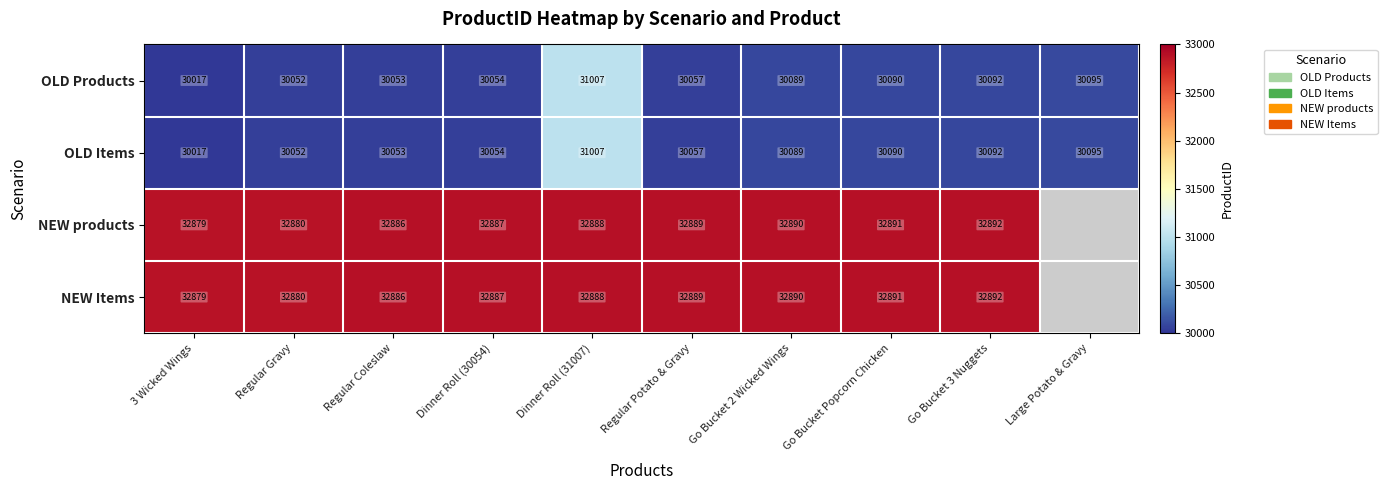

What is the difference between the maximum and minimum values in the OLD Products series?

990